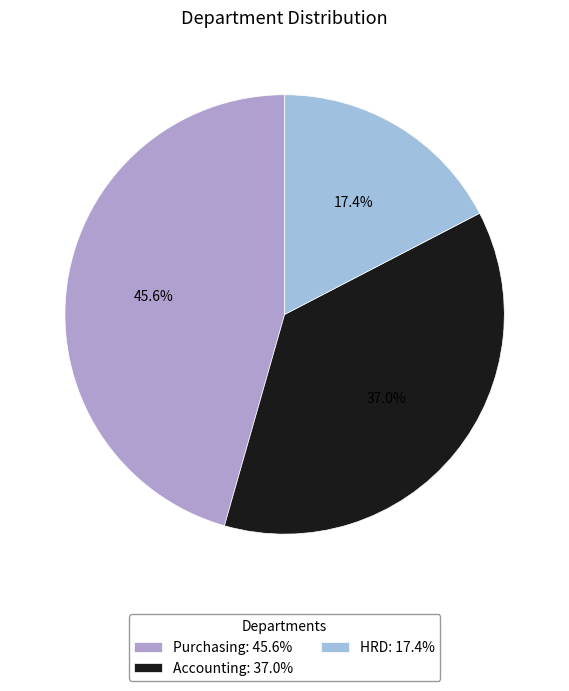

Which slice is the largest?

Purchasing